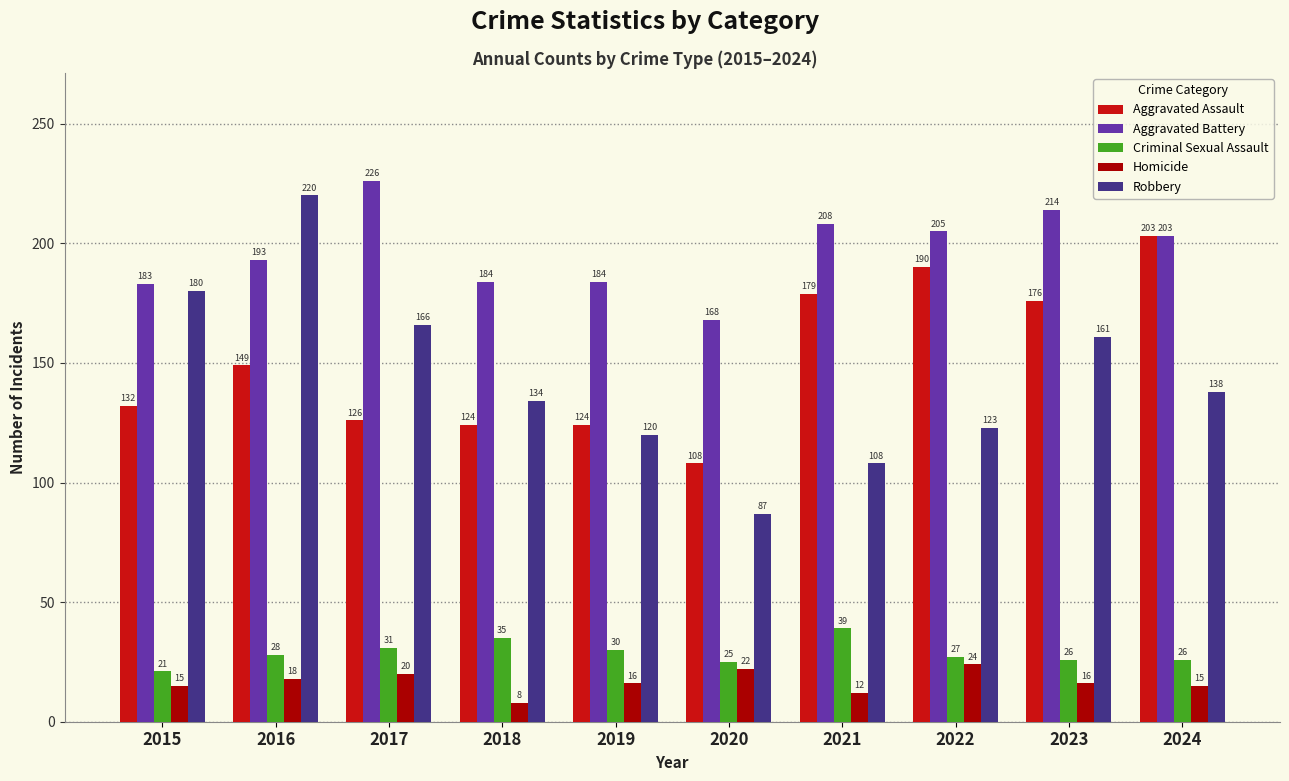

Read the Robbery value at 2021, to the nearest 10.

110